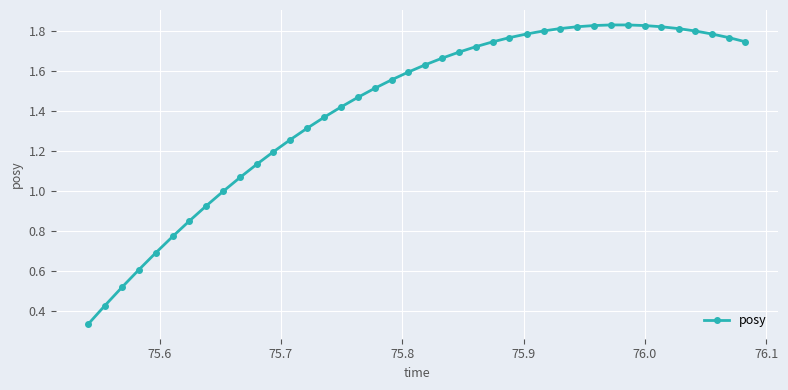

What is the sum of all values?

56.5